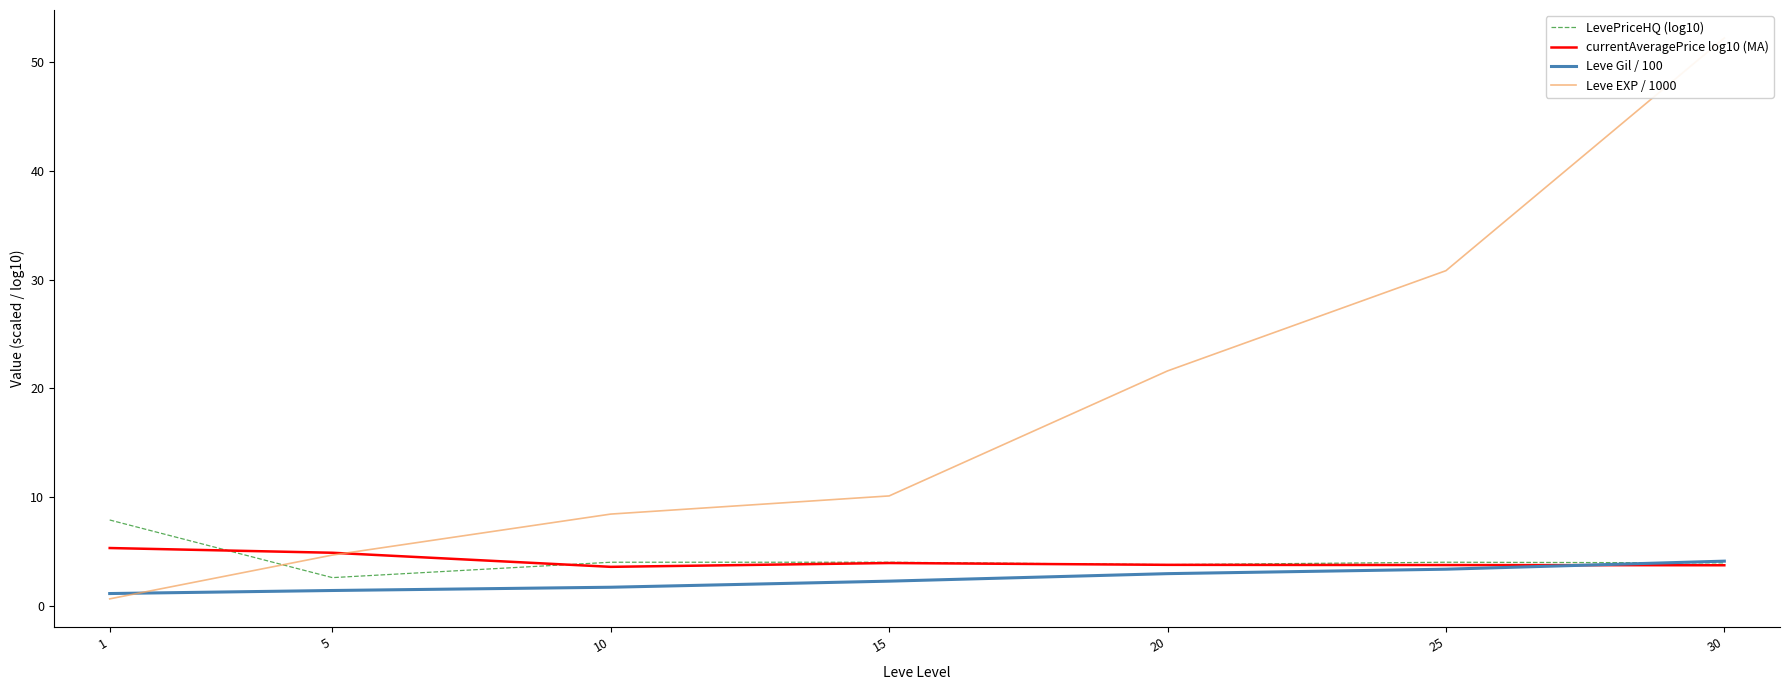

How many times do Leve EXP / 1000 and currentAveragePrice log10 (MA) cross each other?

1